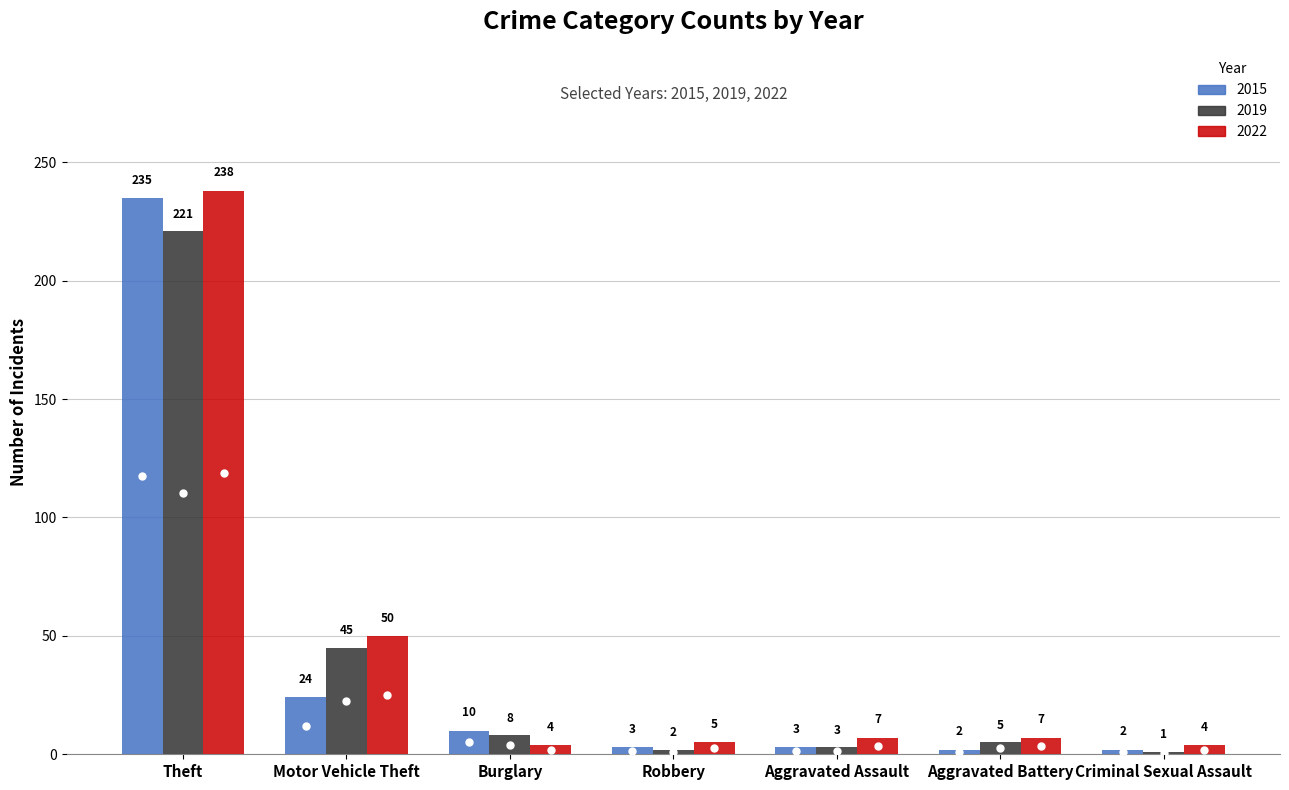

Reading left to right, transcribe all the data shown in this chart.

2015: Theft=235	Motor Vehicle Theft=24	Burglary=10	Robbery=3	Aggravated Assault=3	Aggravated Battery=2	Criminal Sexual Assault=2
2019: Theft=221	Motor Vehicle Theft=45	Burglary=8	Robbery=2	Aggravated Assault=3	Aggravated Battery=5	Criminal Sexual Assault=1
2022: Theft=238	Motor Vehicle Theft=50	Burglary=4	Robbery=5	Aggravated Assault=7	Aggravated Battery=7	Criminal Sexual Assault=4